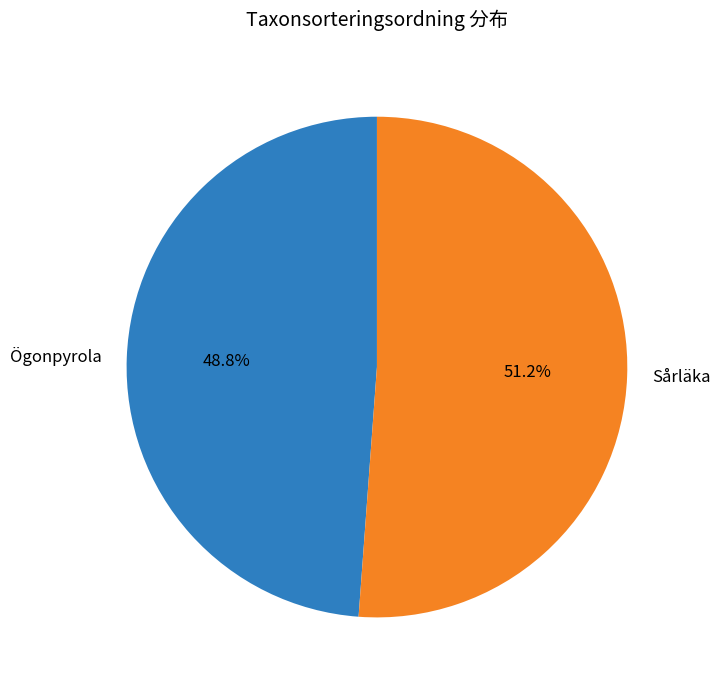

To the nearest percent, what is the combined percentage of Ögonpyrola and Sårläka?

100%